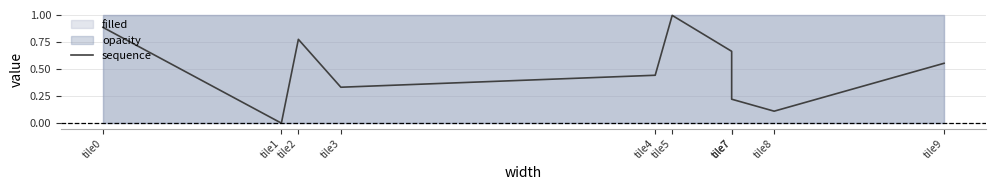

Reading right to left, list all the values displayed in this chart.

0.6	0.1	0.2	0.7	1.0	0.4	0.3	0.8	0.0	0.9